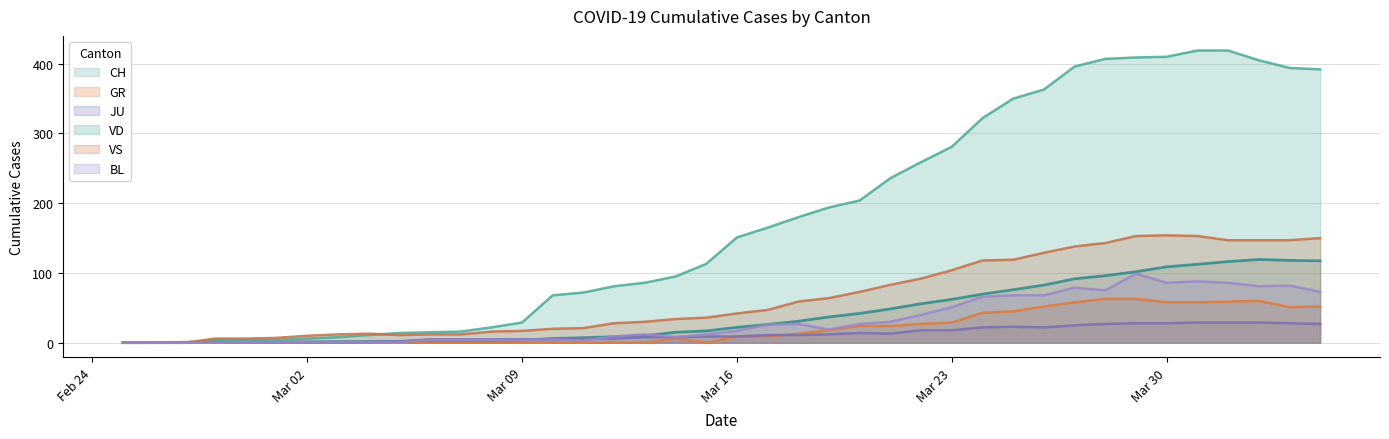

How many interior local valleys does the BL series have?

6